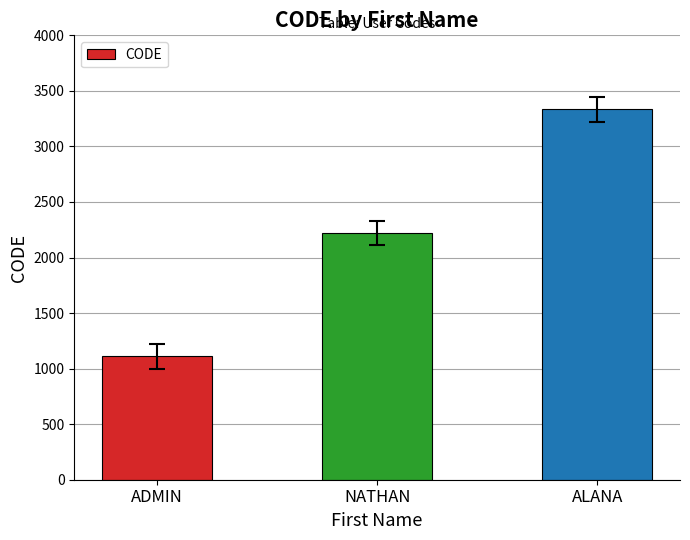

Reading left to right, extract all data points from this chart.

1111	2222	3333